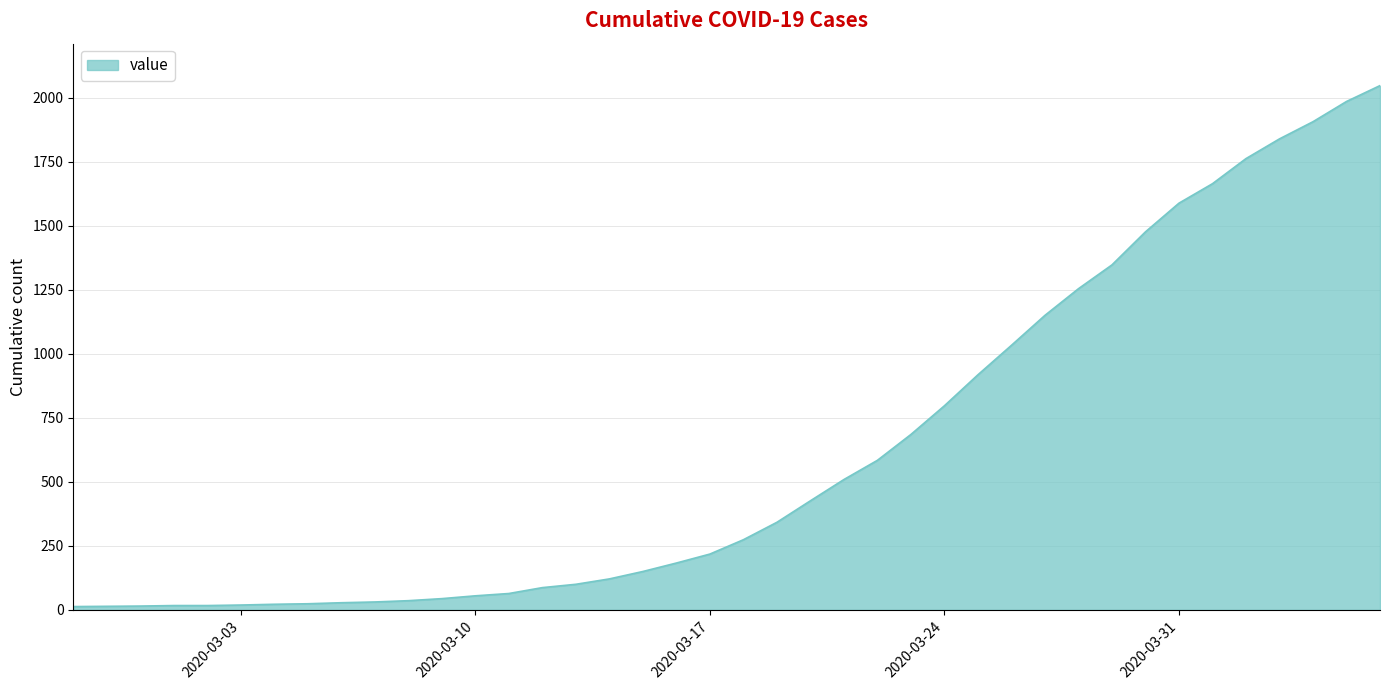

What is the minimum value shown in the chart?

13